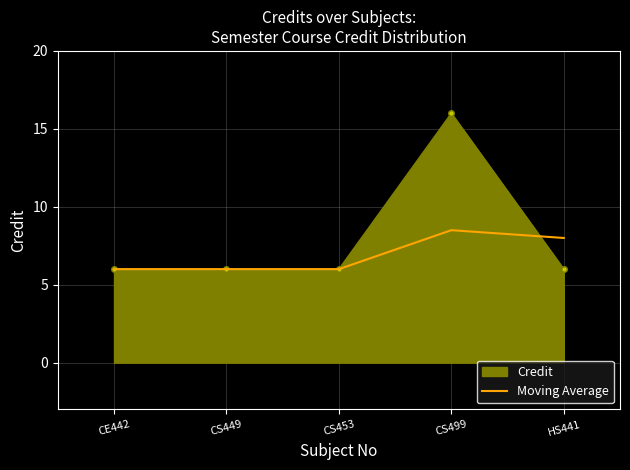

What is the greatest value displayed?

16.0